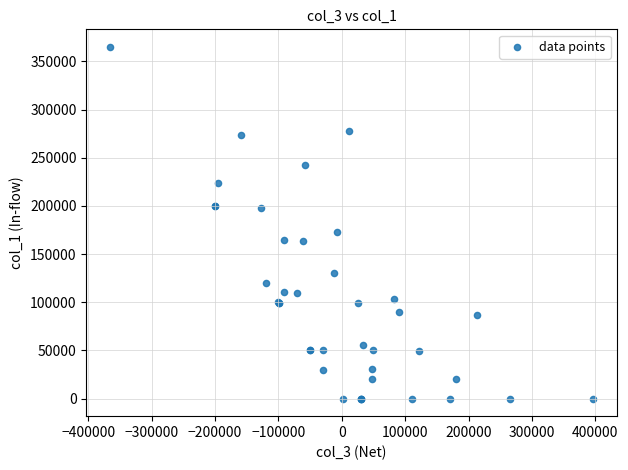

What Y value in the scatter plot is closest to 182500?

173000